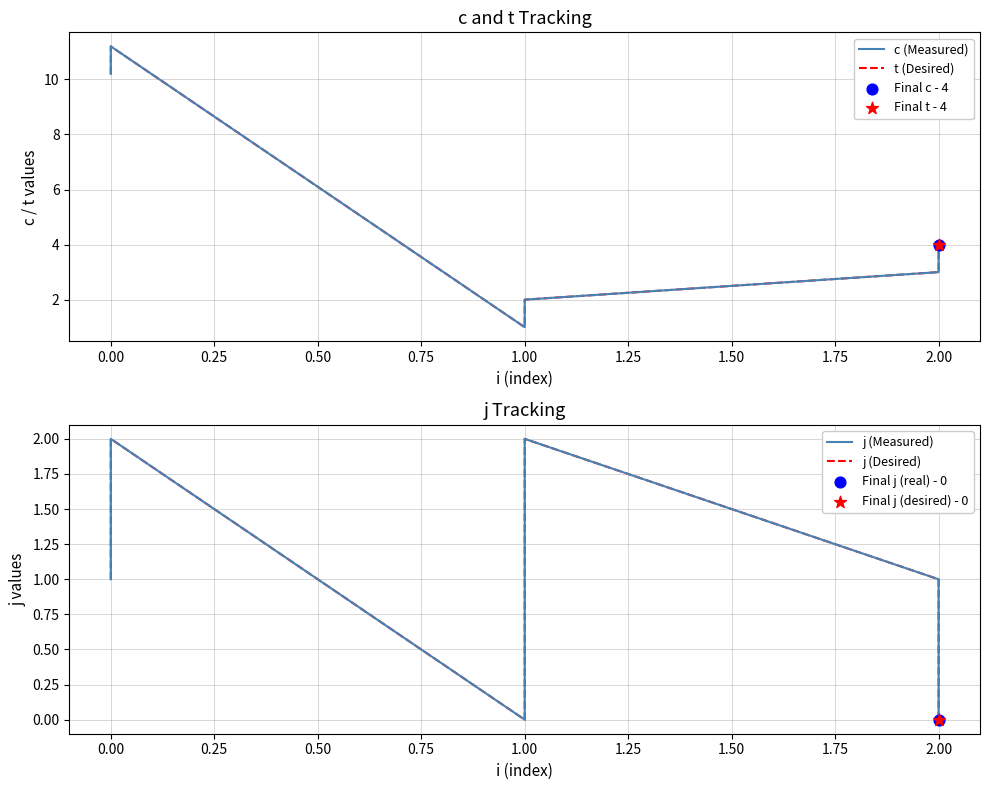

Which series contains the lowest Y value?

j (Measured)